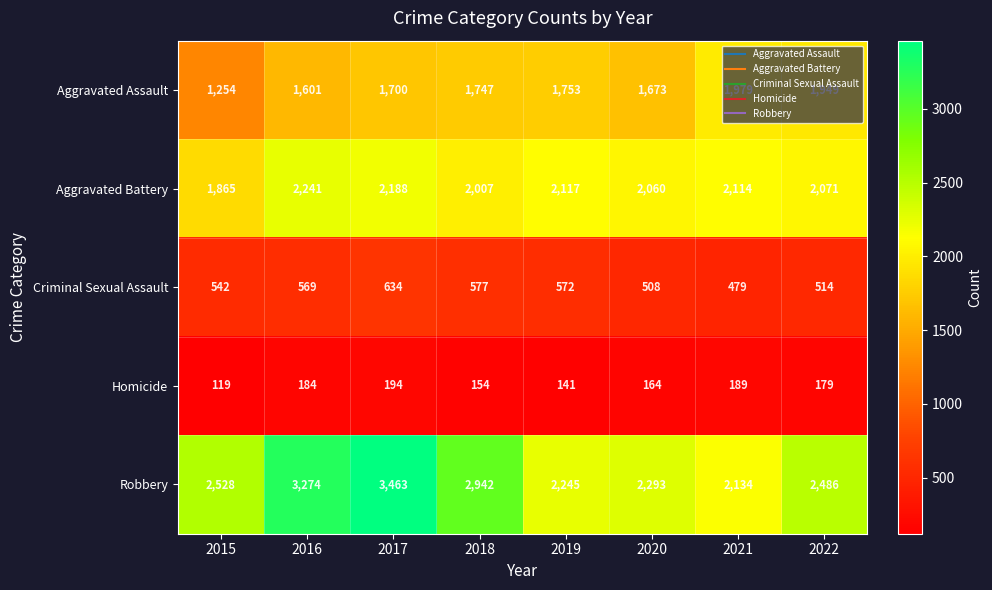

The value of Aggravated Assault at 2016 is 2774. True or false?

False